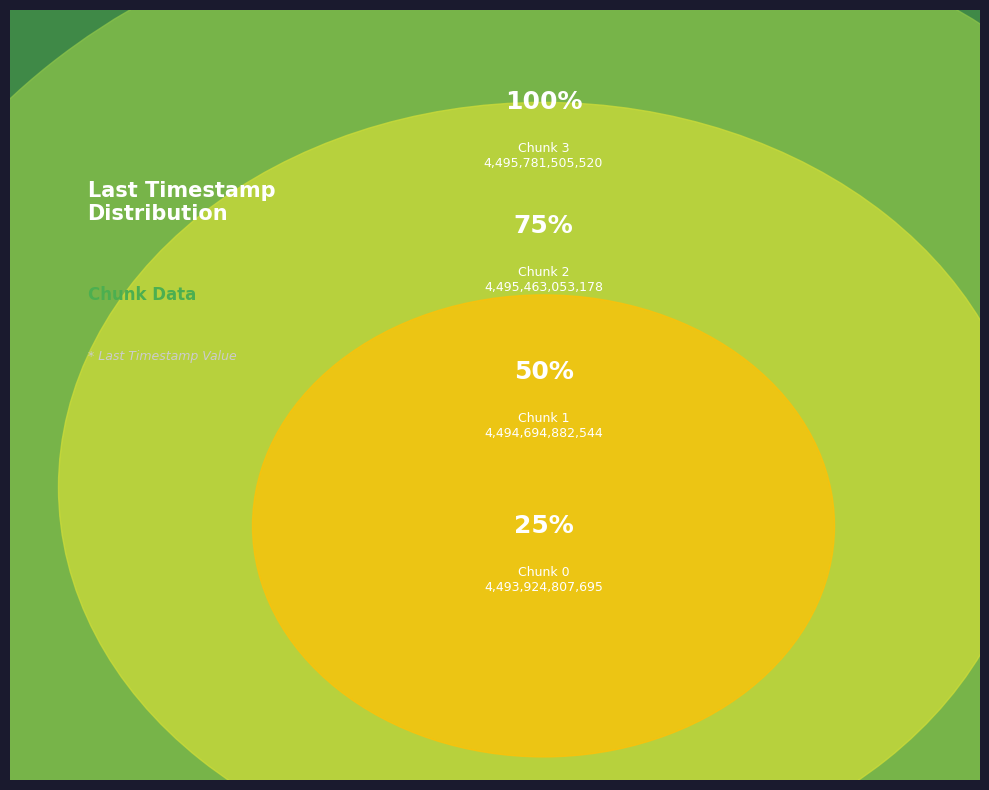

What is the largest slice in the pie chart?

Chunk 3